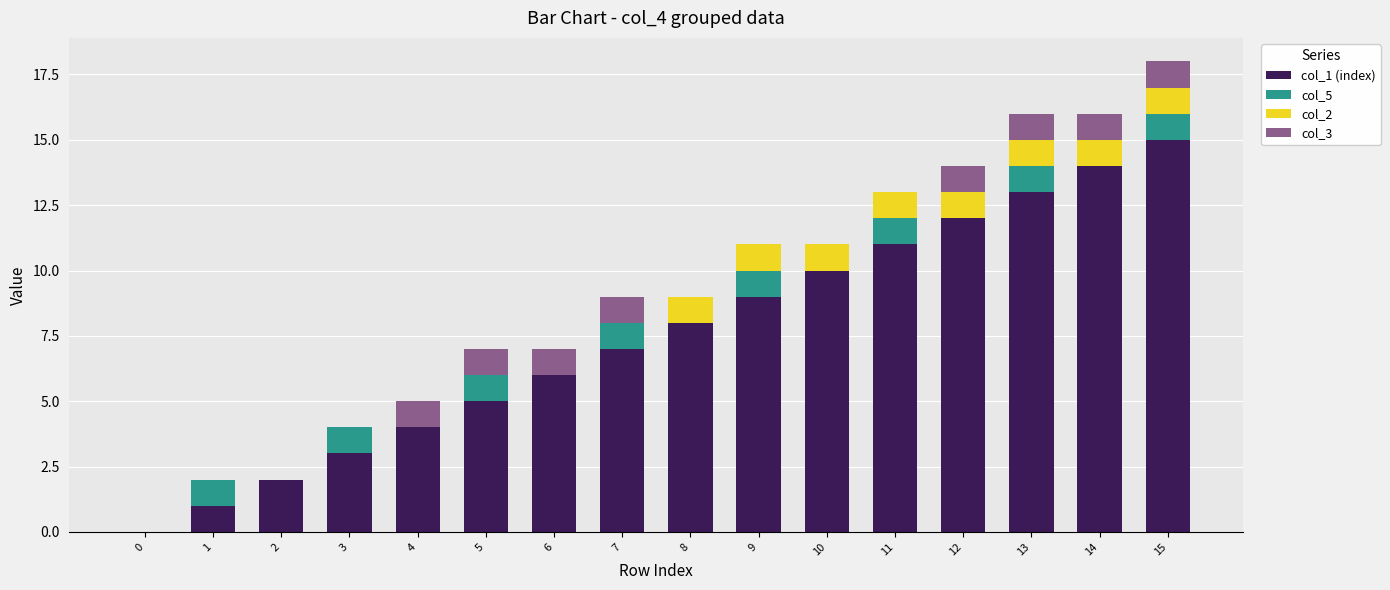

At which category is the sum across all series the highest?

15